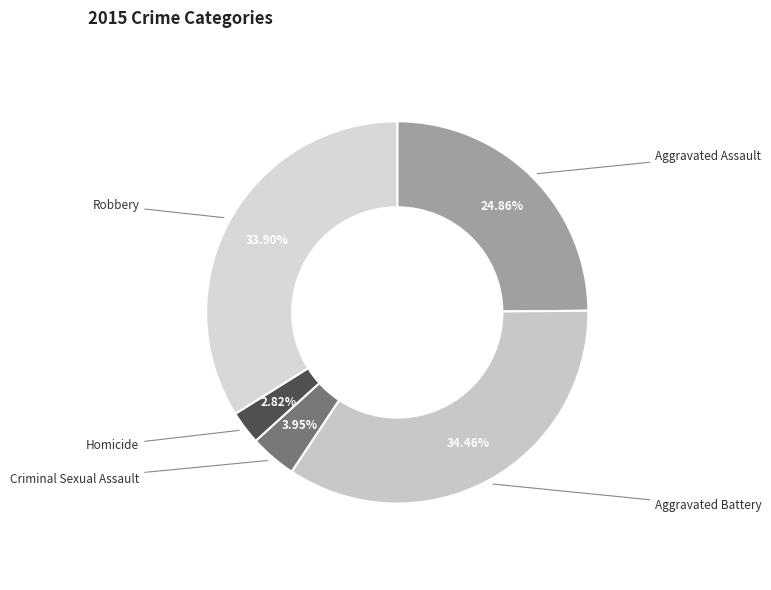

What is the largest slice in the pie chart?

Aggravated Battery